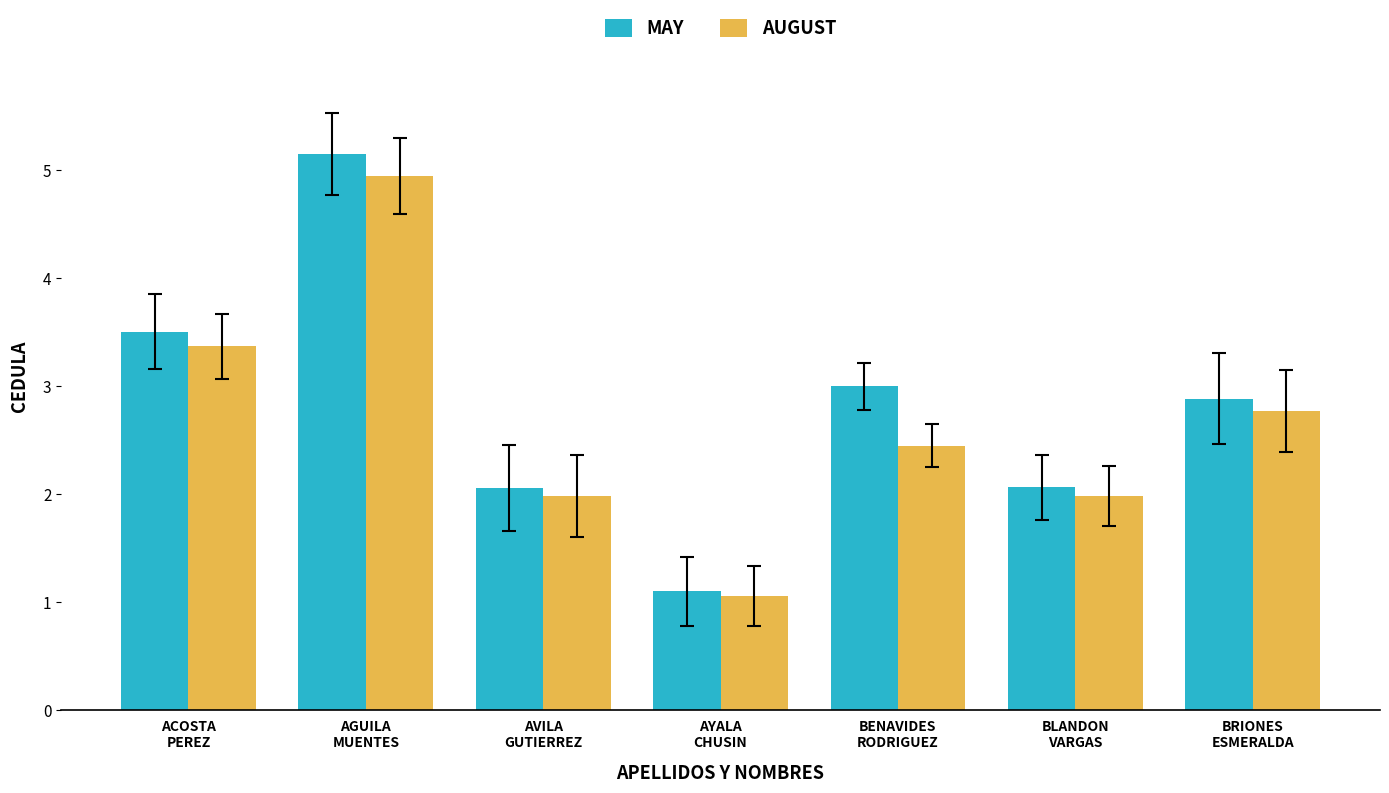

List the series in order of their peak value, lowest first.

AUGUST, MAY